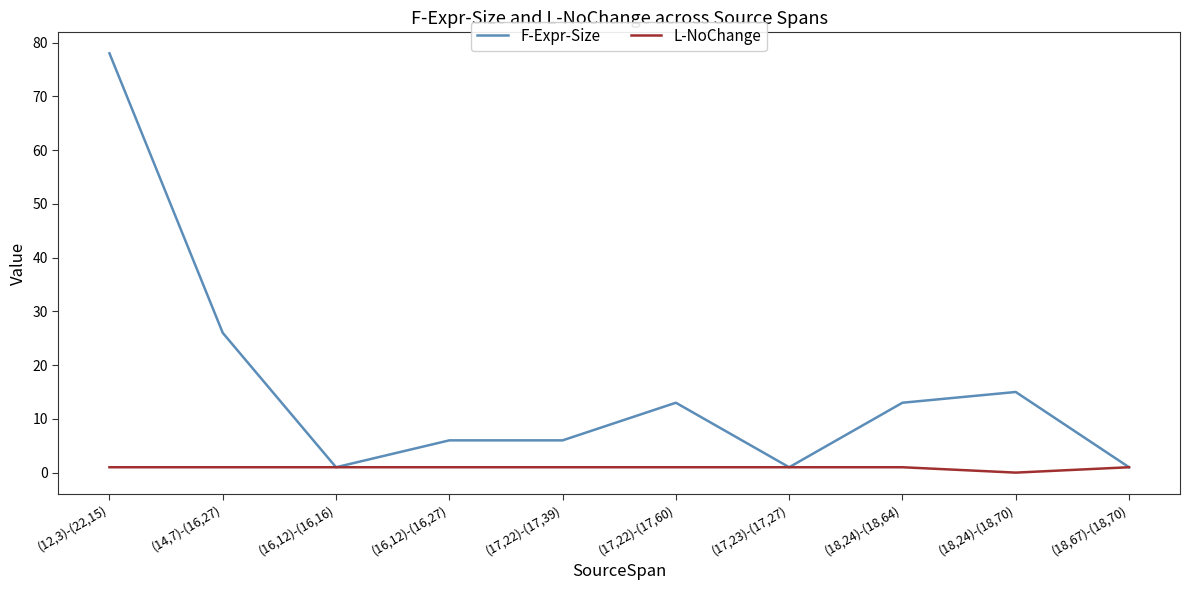

Where is F-Expr-Size nearest to the value 39?

(14,7)-(16,27)